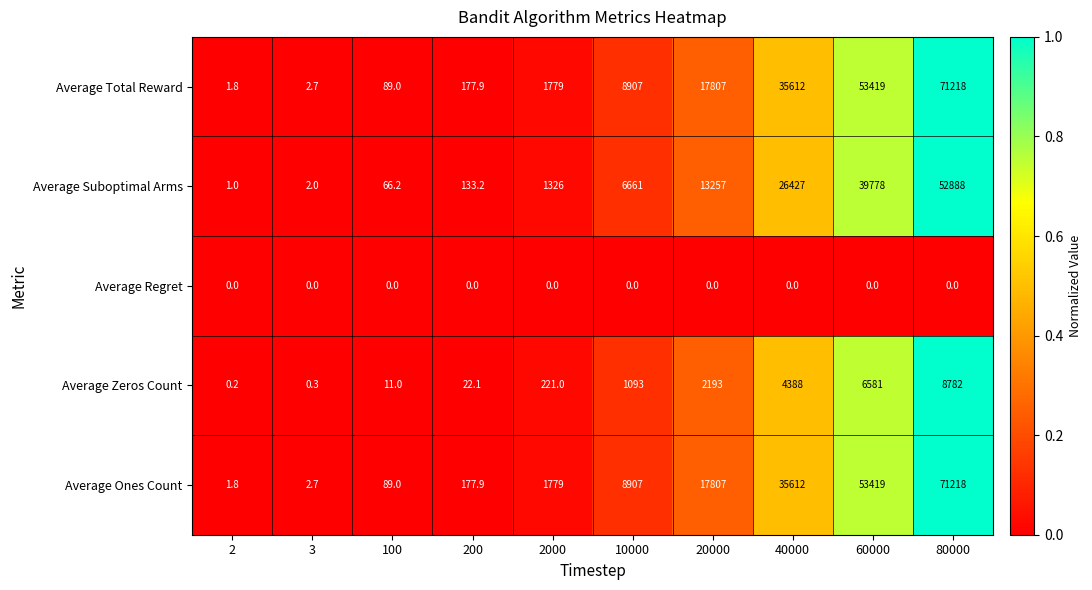

List the labels in order of Average Suboptimal Arms value, largest first.

80000, 60000, 40000, 20000, 10000, 2000, 200, 100, 3, 2